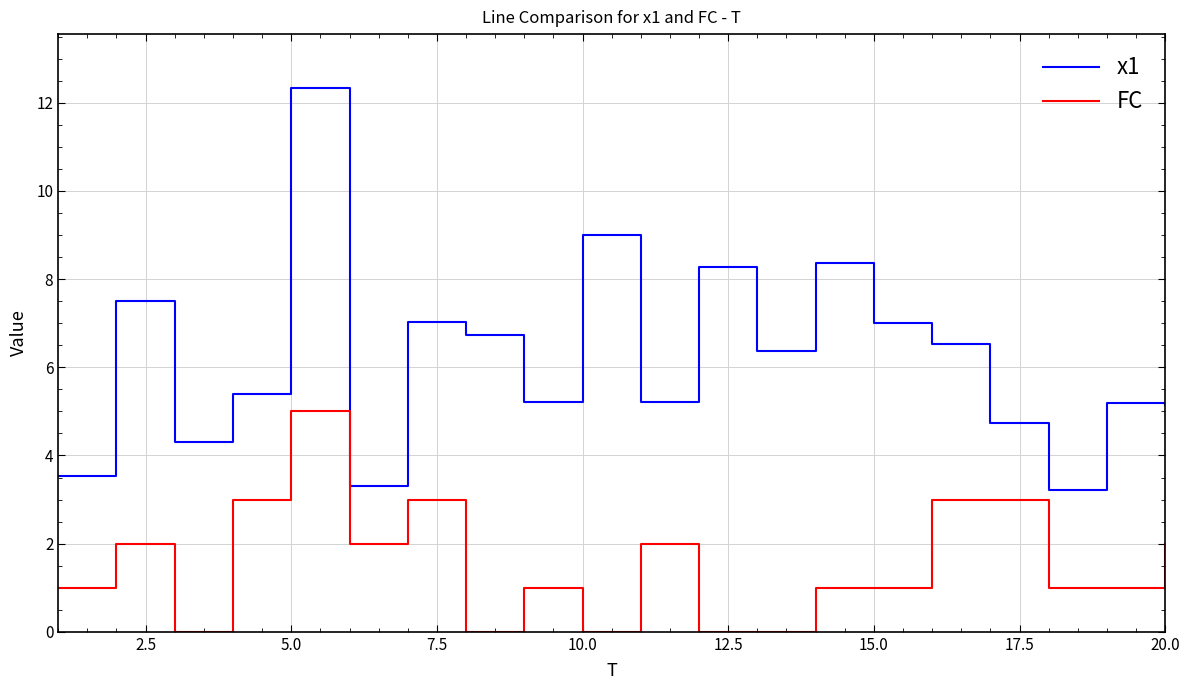

Which series has the largest total across all categories?

x1